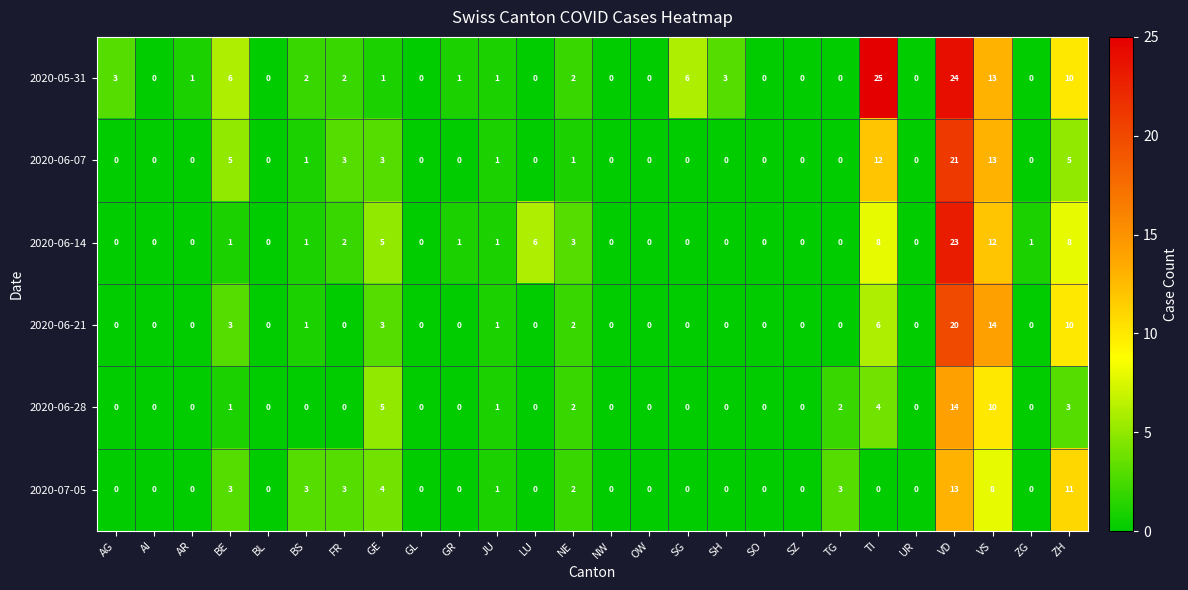

How many data points does each series have?

26